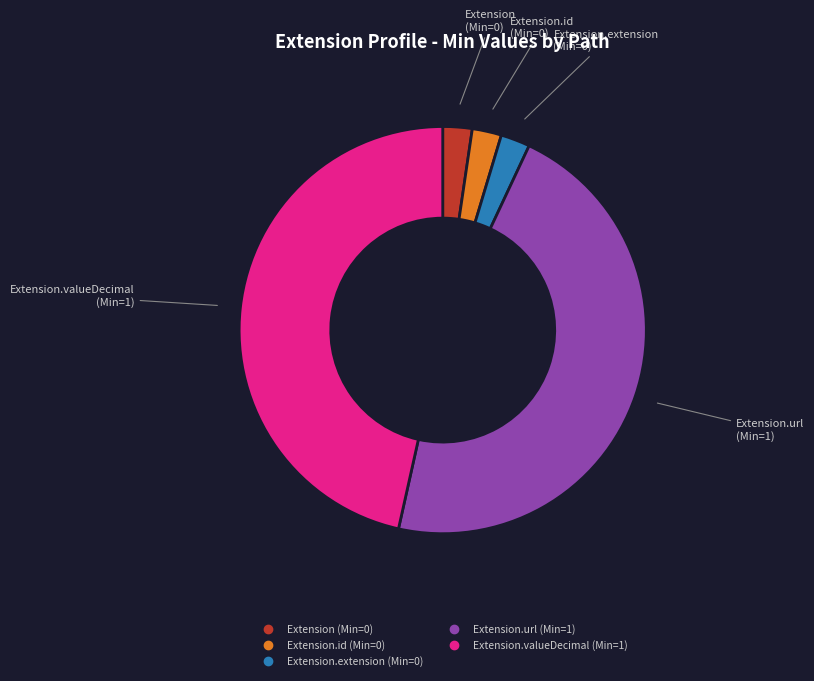

Is there any slice that represents more than half of the pie?

No